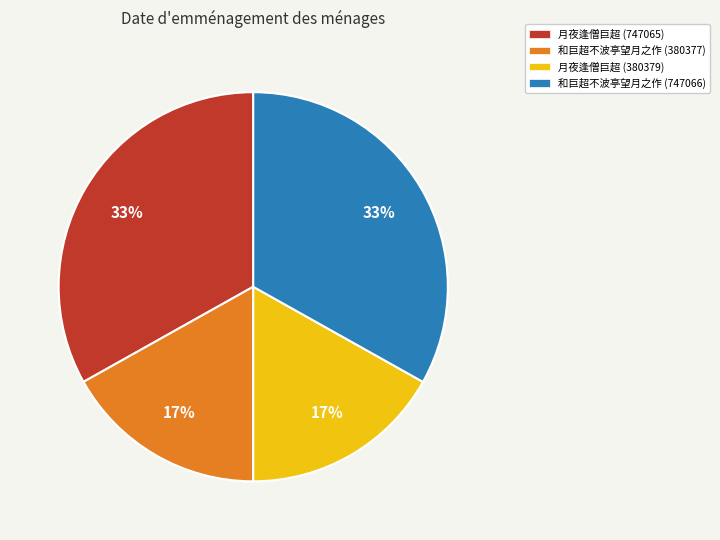

Is it true that 和巨超不波亭望月之作 (747066) is 33% of the pie?

True